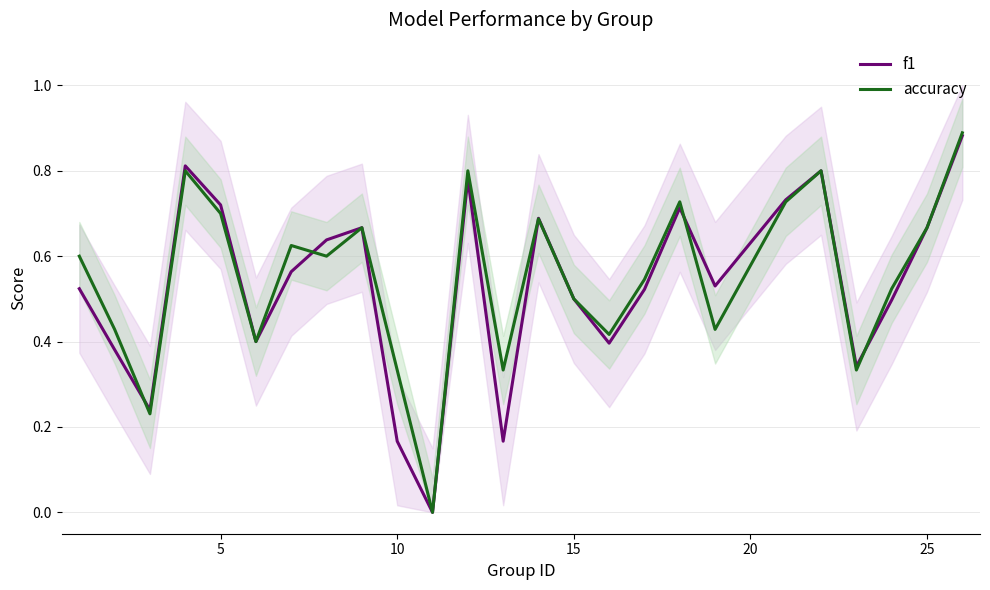

List the series in order of their overall mean, lowest first.

f1, accuracy